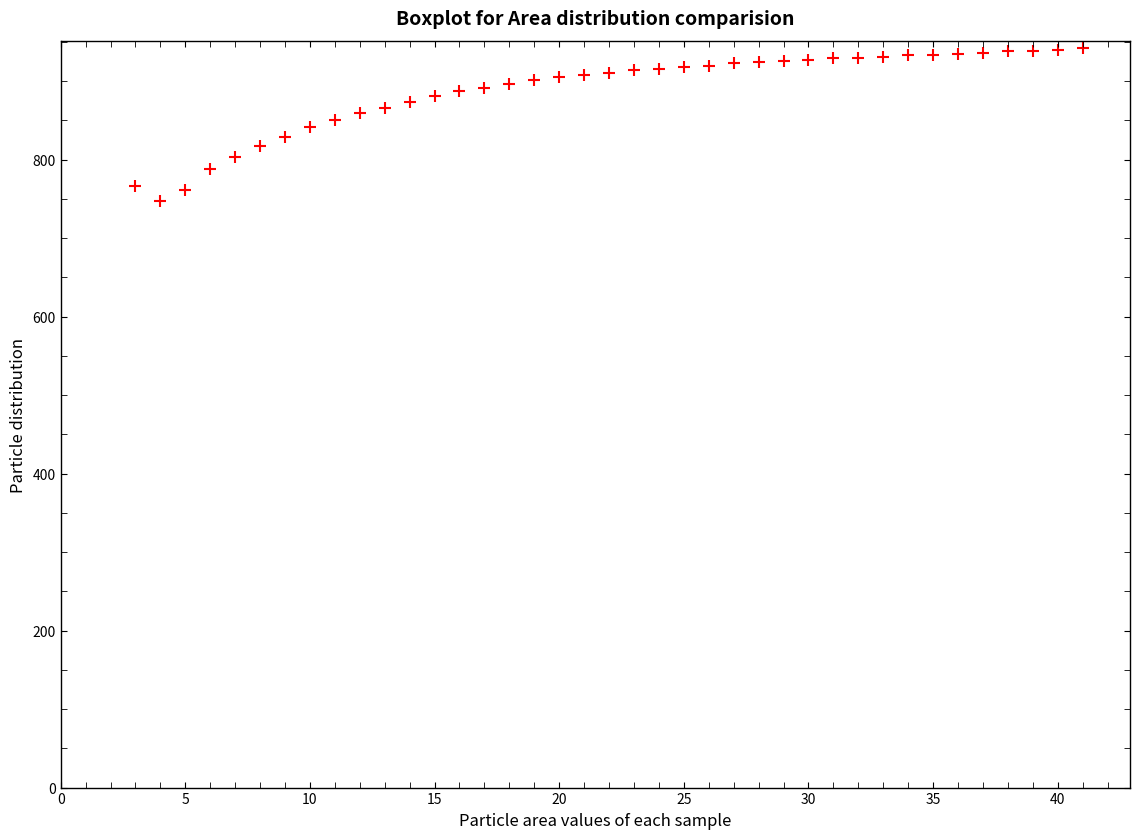

What is the range of X values (max minus min)?

38